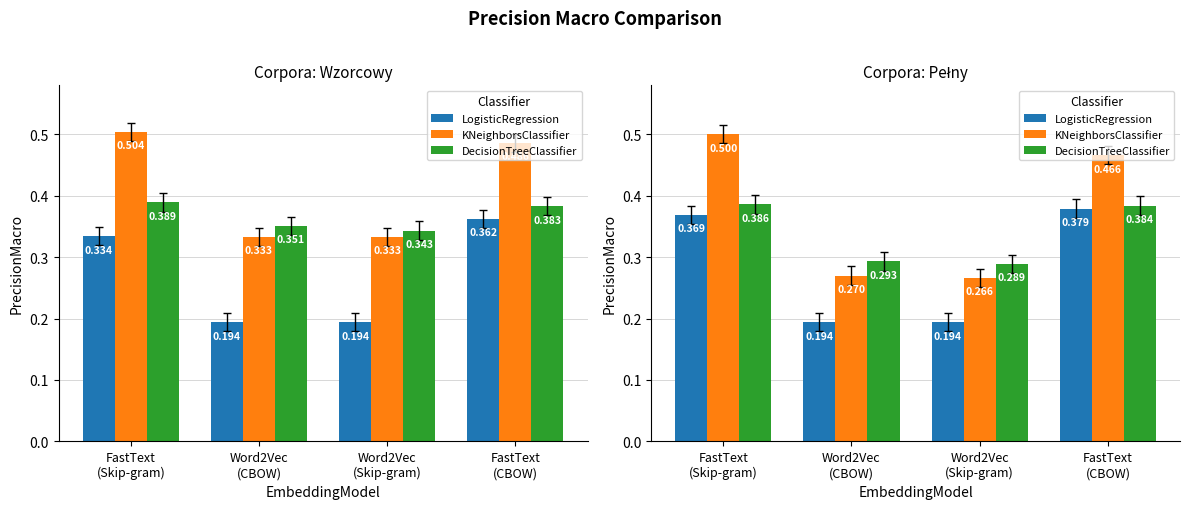

What is the spread (max minus min) of values at Word2Vec
(CBOW)?

0.1